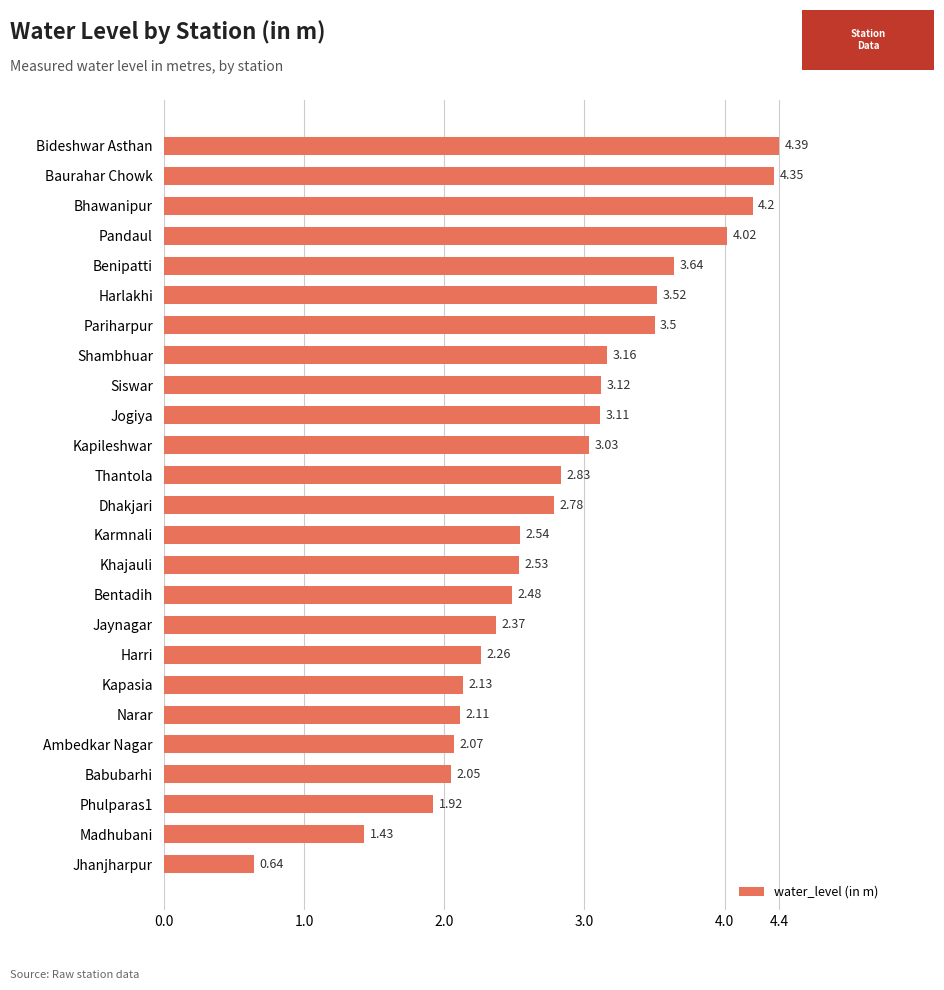

What is the sum of the values at Ambedkar Nagar and Pariharpur?

5.6